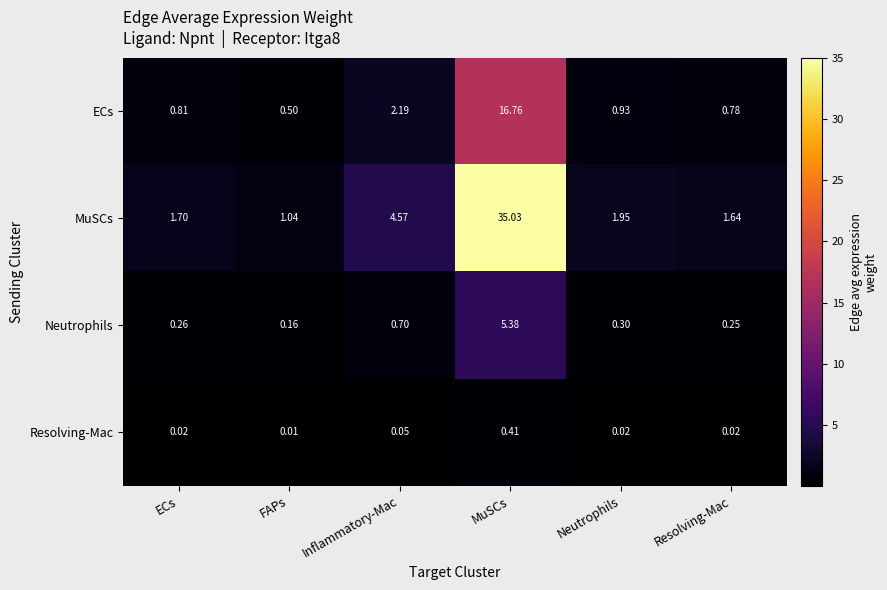

Which category has the lowest value across all series?

FAPs